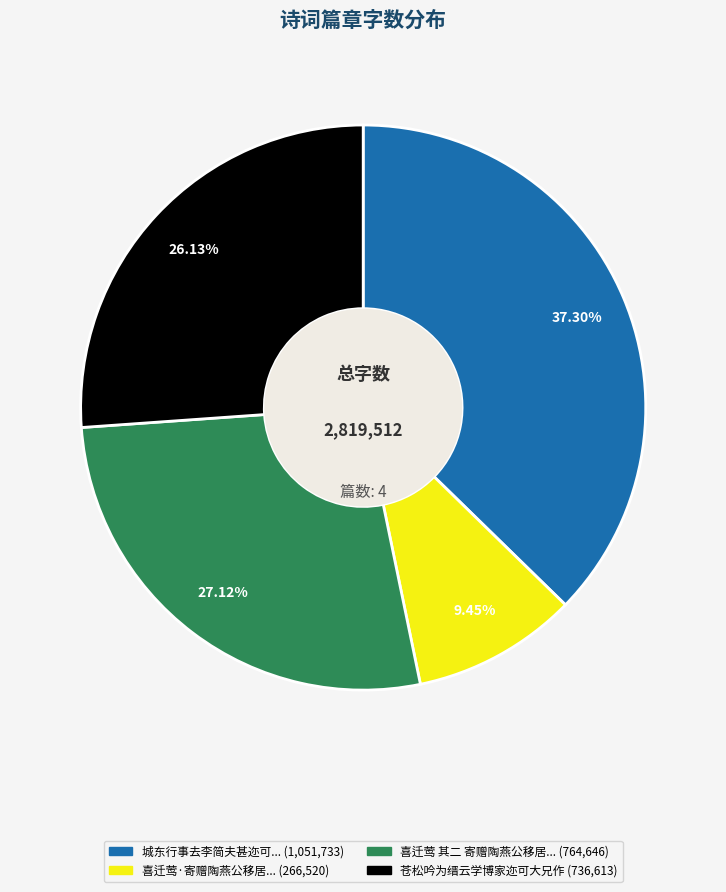

Is there any slice that represents more than half of the pie?

No